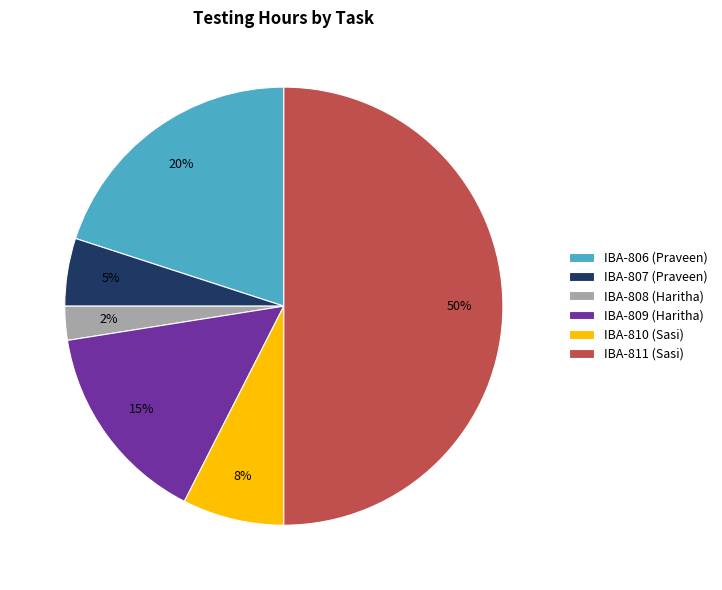

The IBA-806 (Praveen) slice represents 10% of the pie. True or false?

False